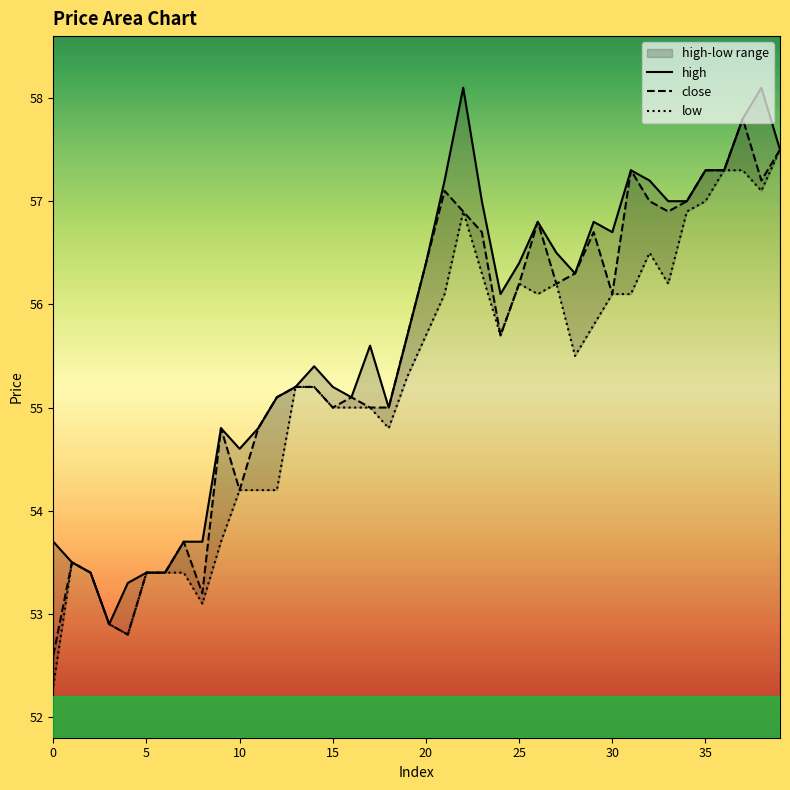

Rank the series by their average value, from lowest to highest.

low, close, high